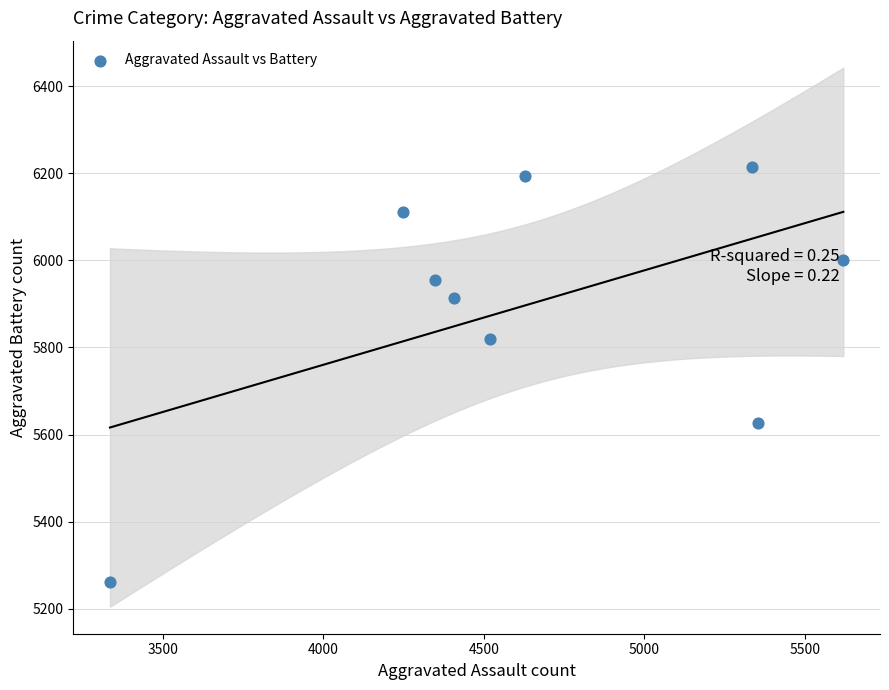

What is the average X value?

4644